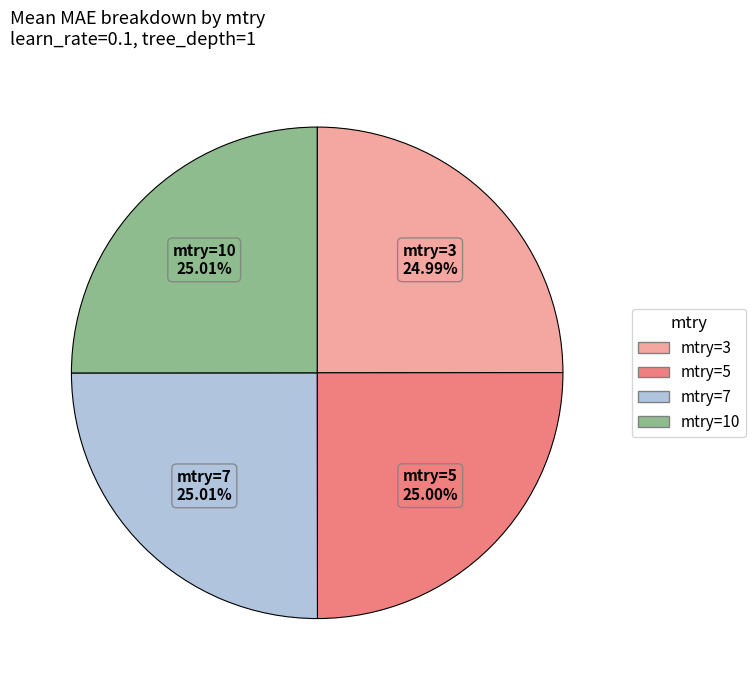

Count the number of slices in the pie.

4